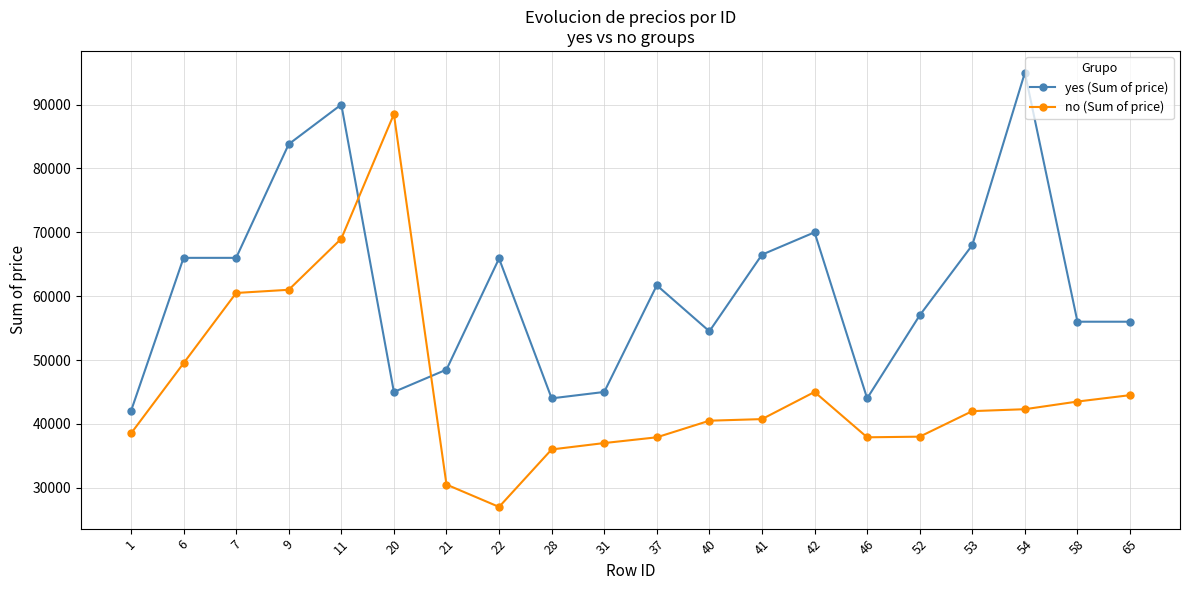

What is the value of the yes (Sum of price) point at the 17th from the left?

68000